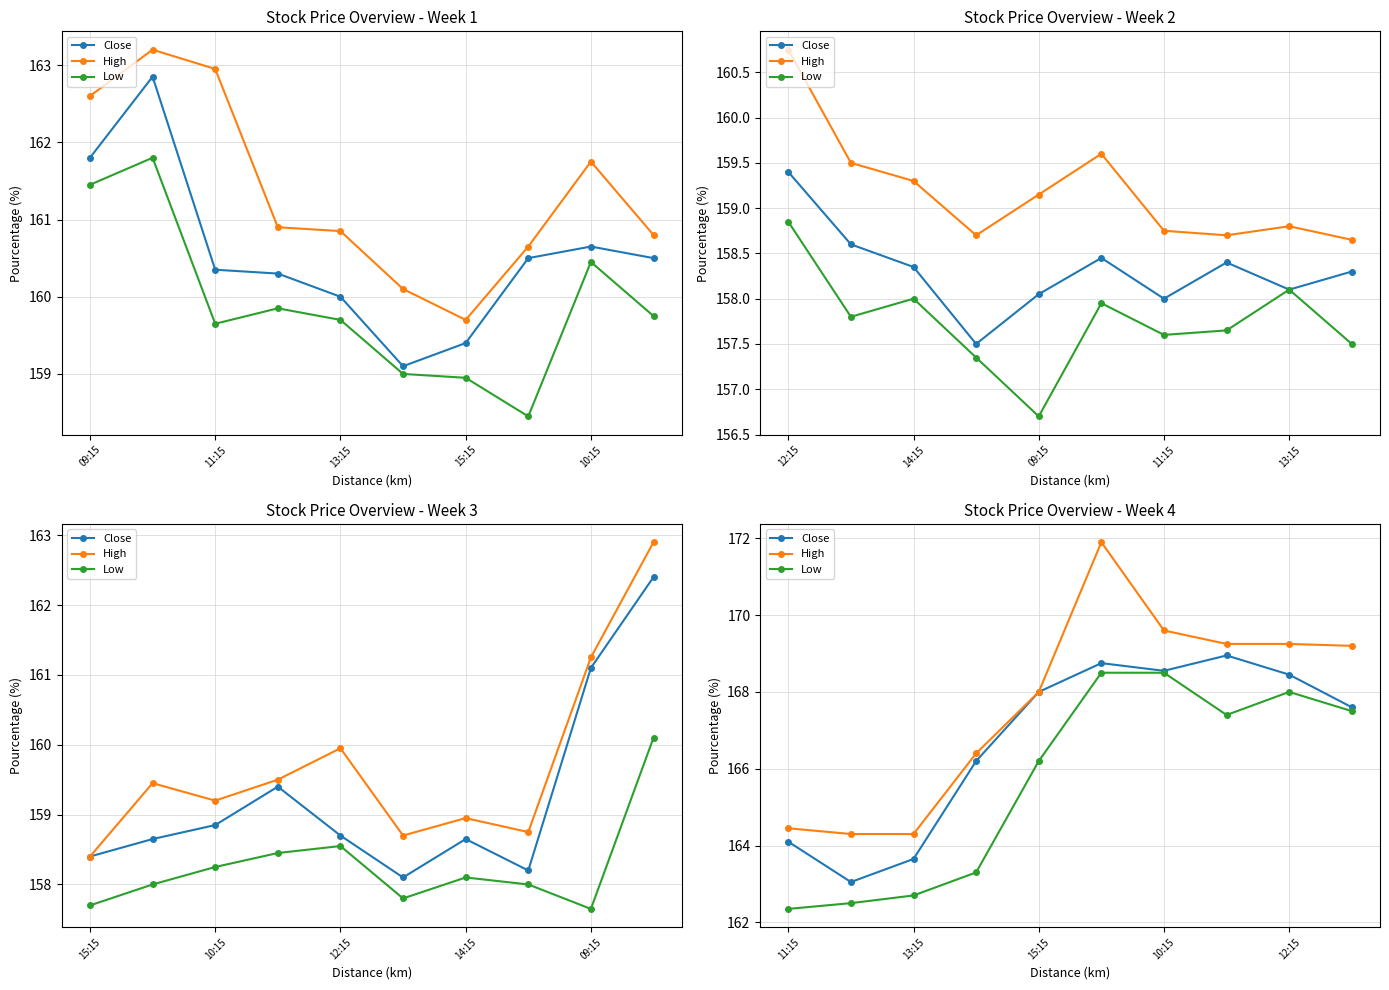

Is the value of High at 15:15 greater than the value of Close at 13:15?

Yes